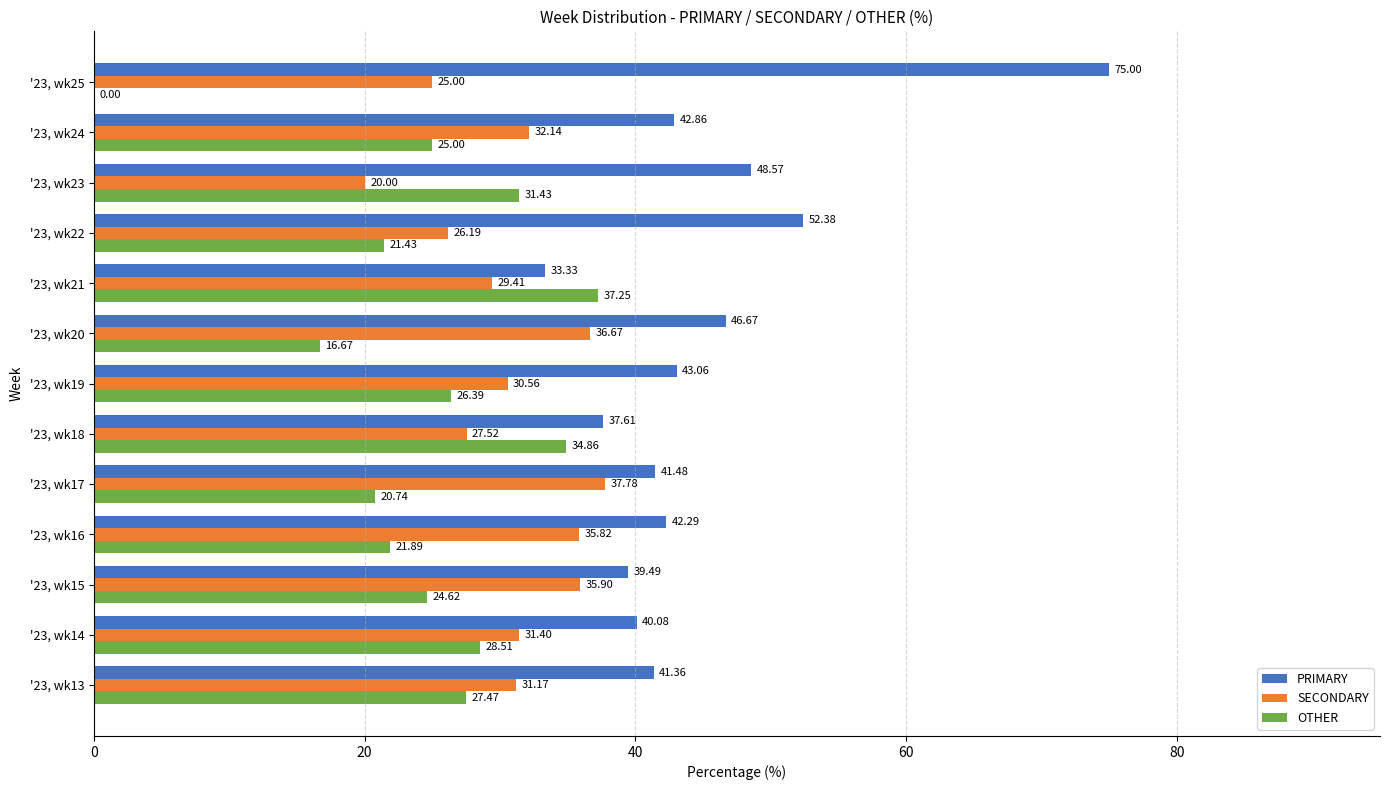

What is the highest value of the PRIMARY series?

75.0